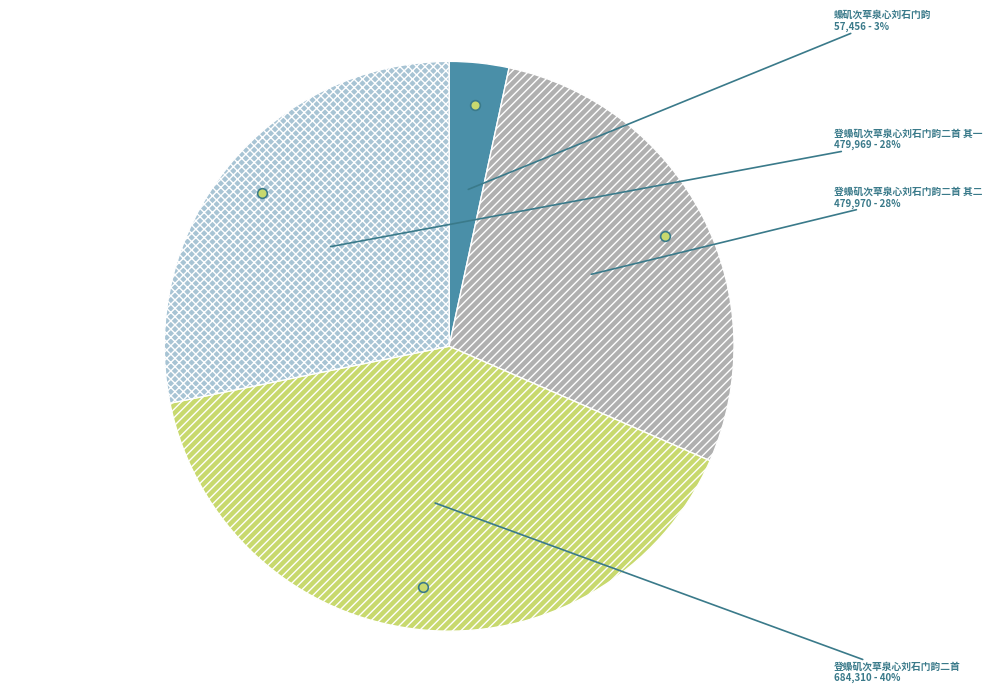

Do 登蟂矶次草泉心刘石门韵二首 and 登蟂矶次草泉心刘石门韵二首 其一 together represent more than half of the pie?

Yes